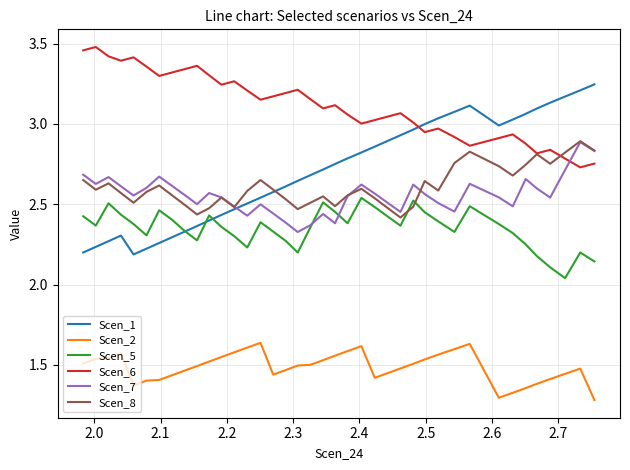

What is the difference between the Scen_2 values at 2.5 and 2.7?

0.1